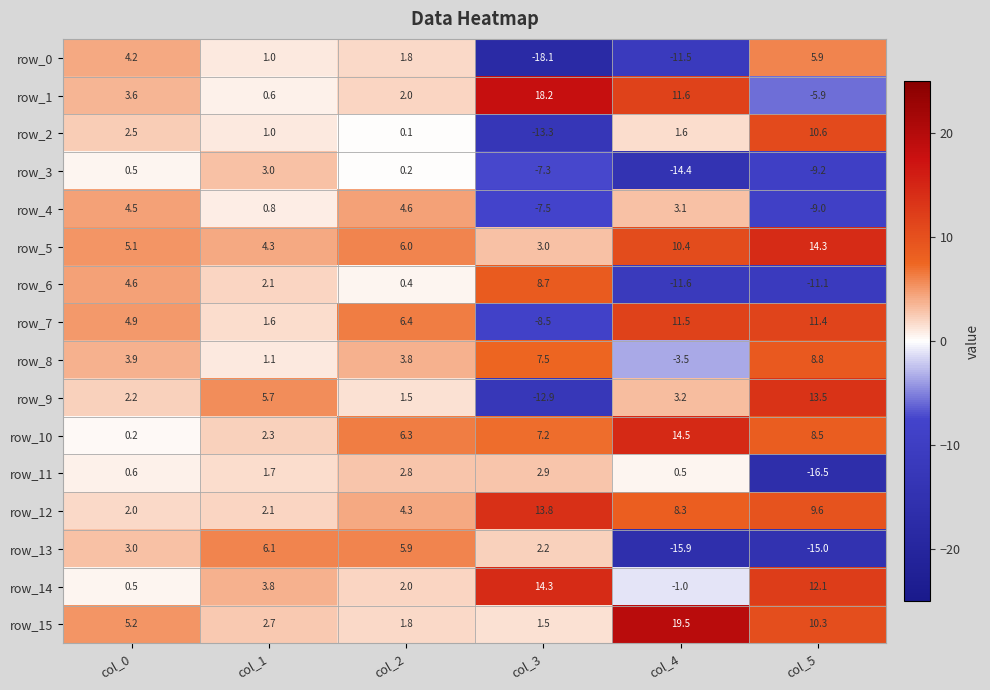

The row_12 series shows 9.6 at col_5. True or false?

True